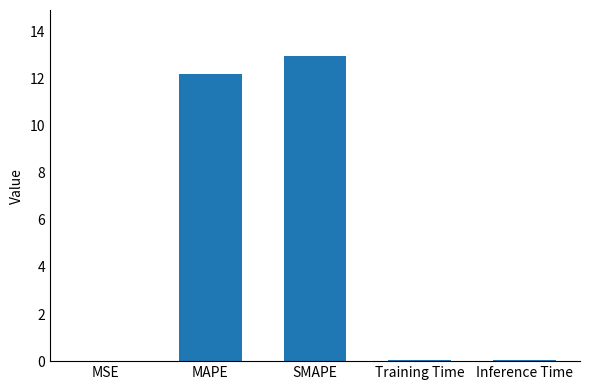

Which has a higher value, SMAPE or MSE?

SMAPE